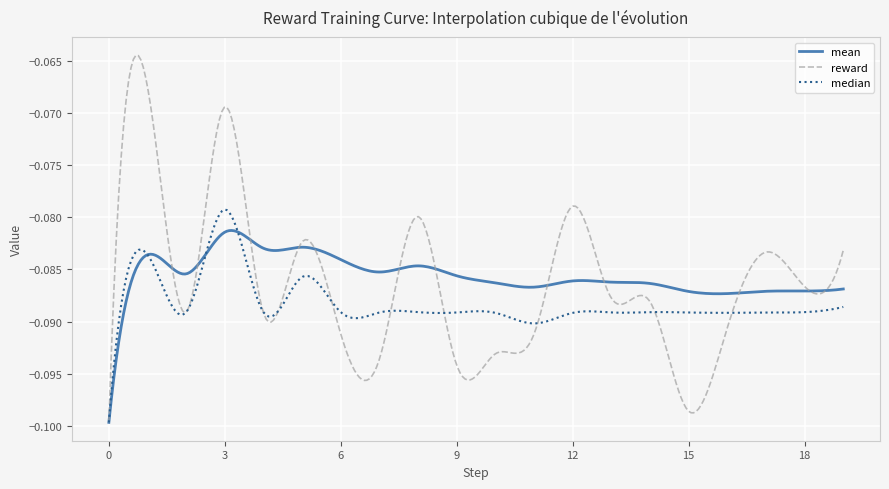

Which series has the widest spread of values?

reward